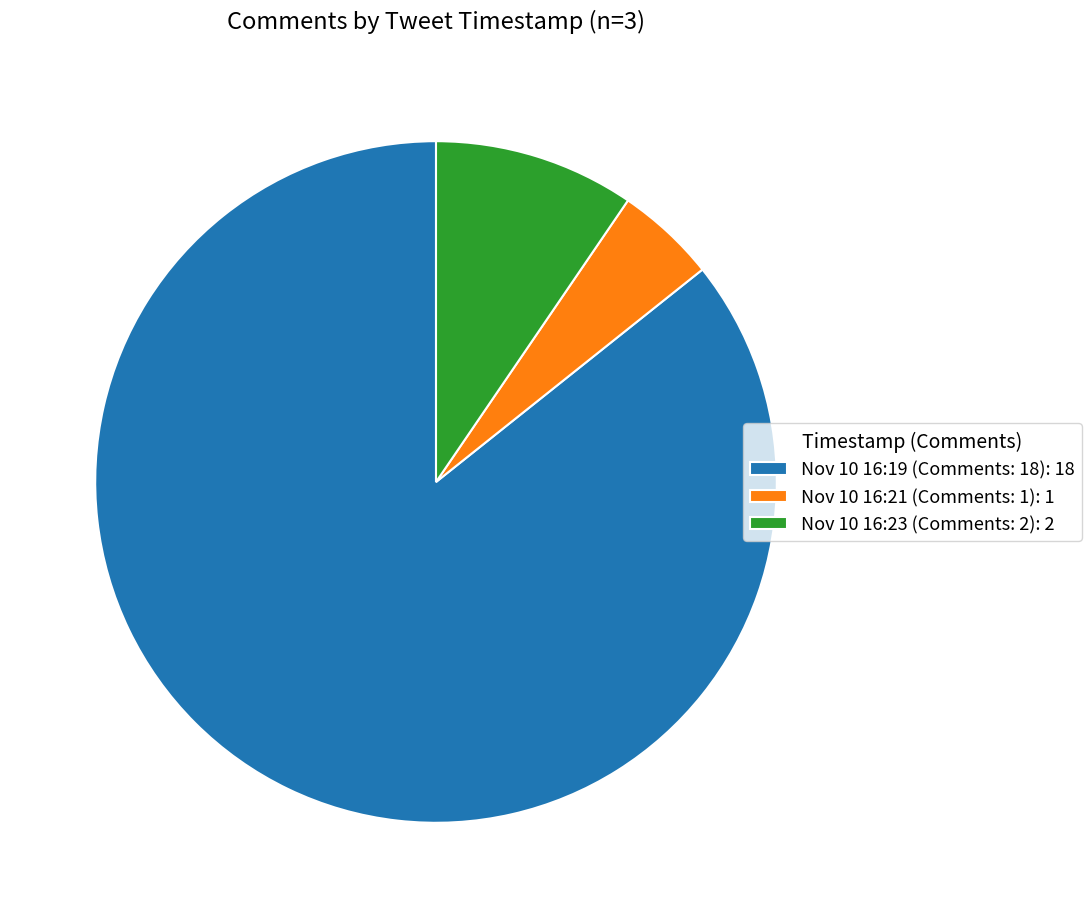

Does any single category account for the majority?

Yes